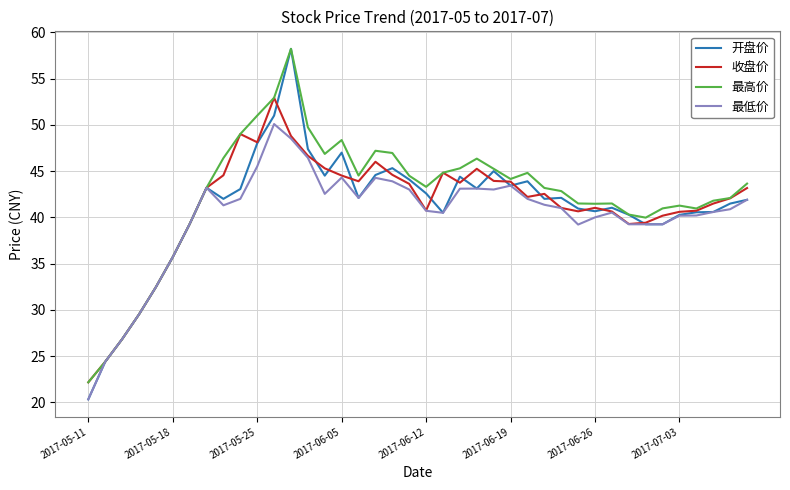

What is the maximum value shown in the chart?

58.2